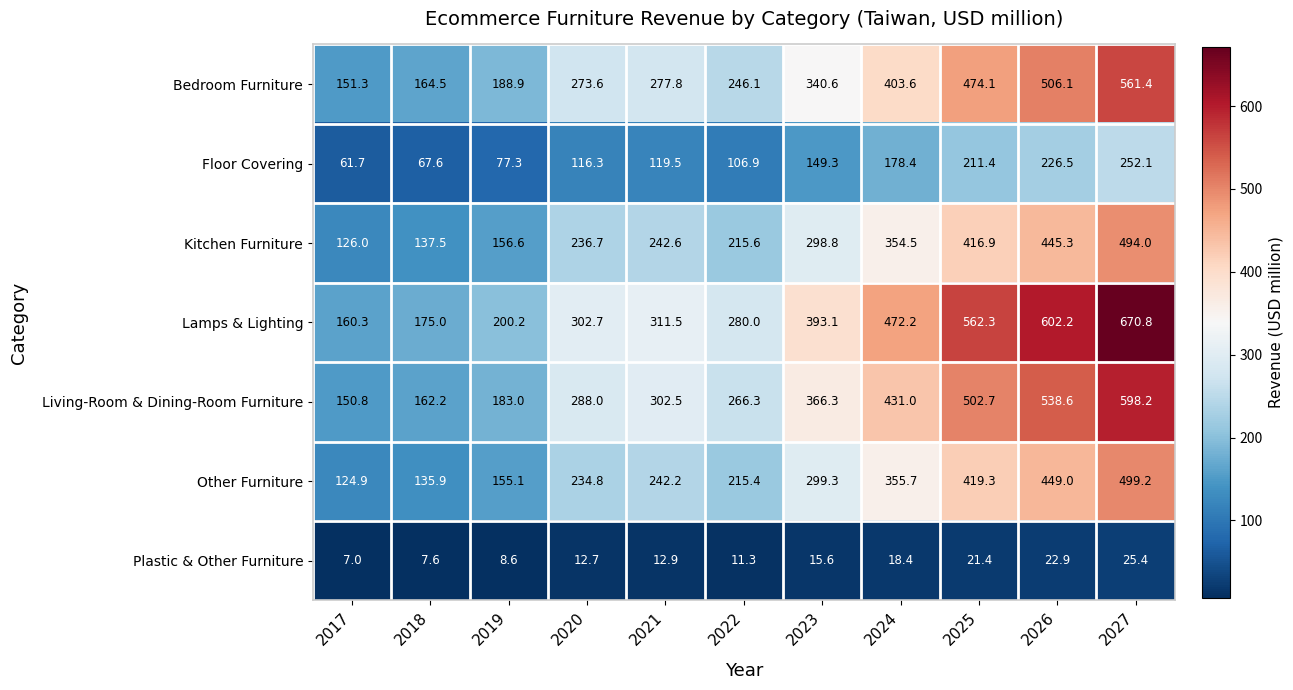

Is it true that Lamps & Lighting equals 740.8 at 2024?

False